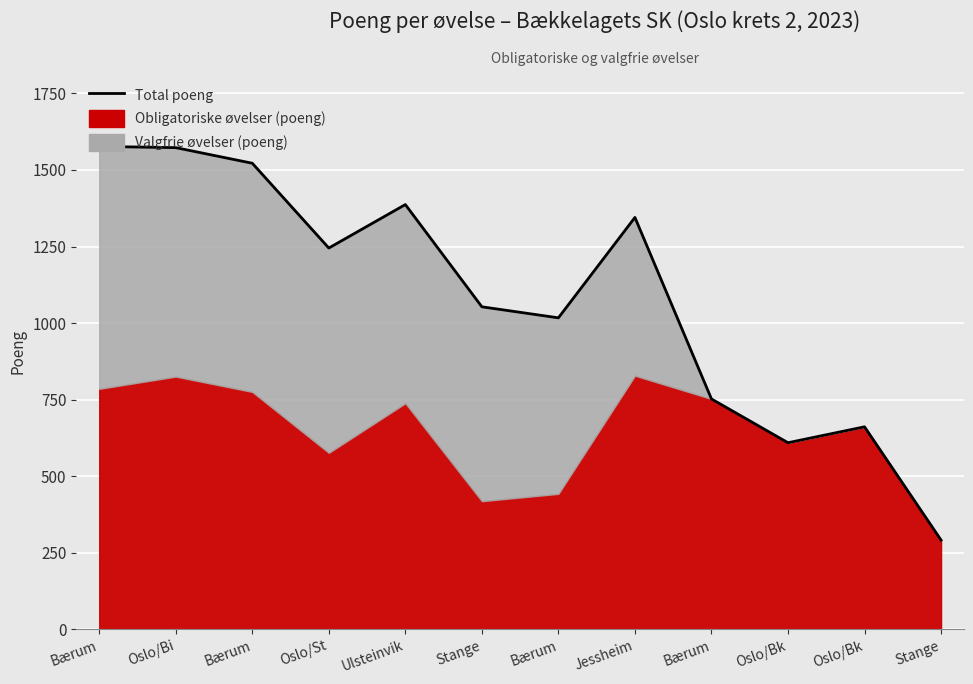

Which has a higher value, Jessheim or Bærum?

Bærum